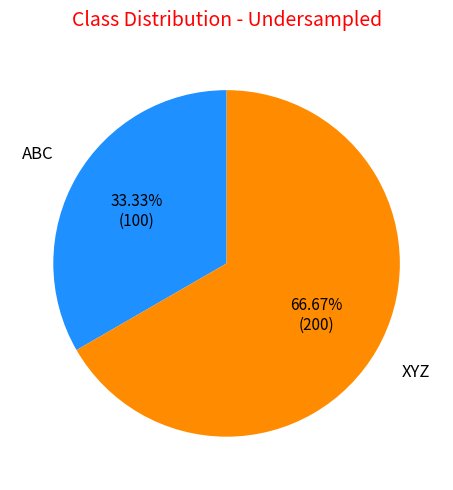

Does ABC account for over 50% of the chart?

No